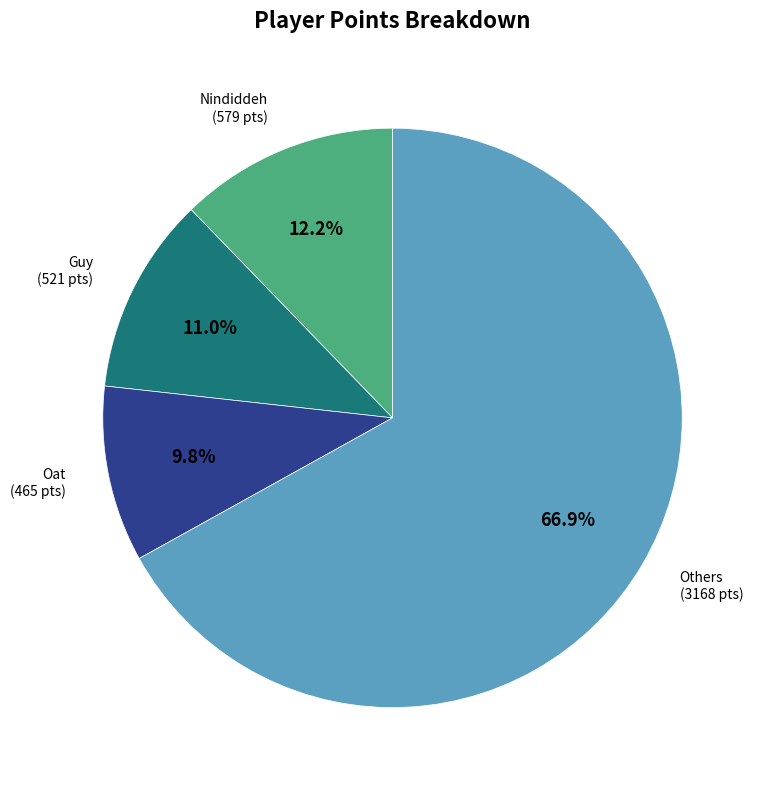

Is there a majority slice in this chart?

Yes